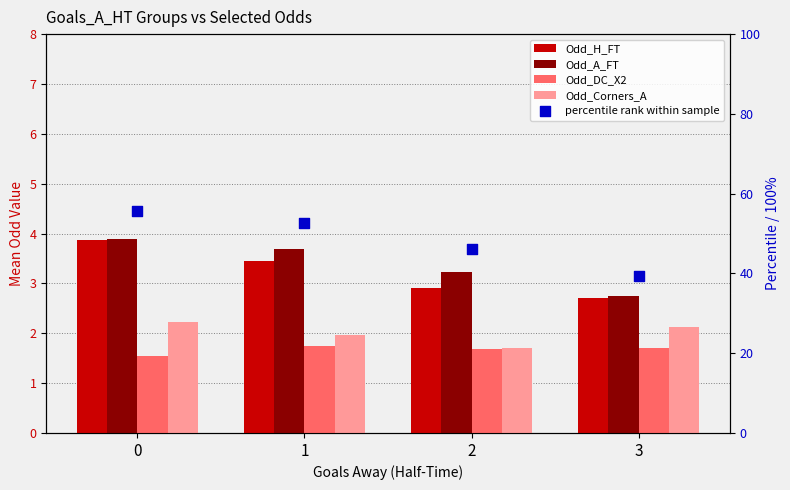

Which series contains the highest Y value?

percentile rank within sample